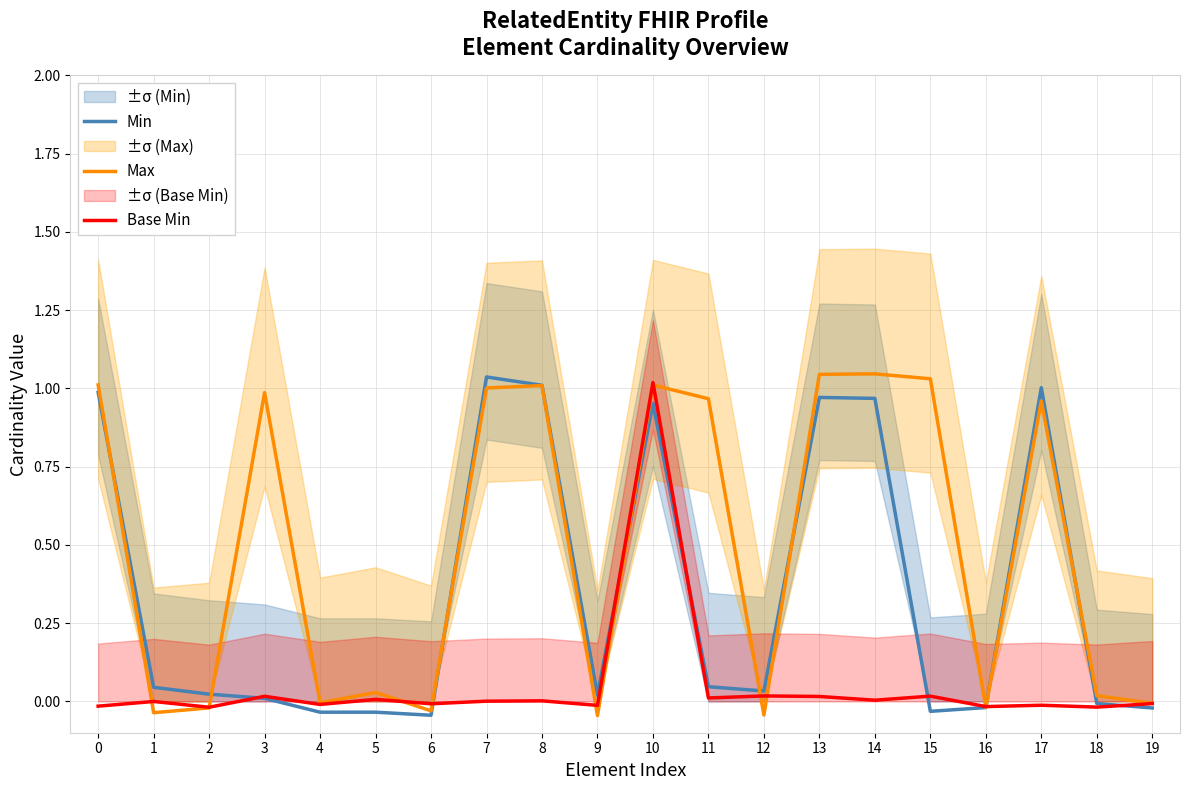

Count the number of categories in the chart.

20